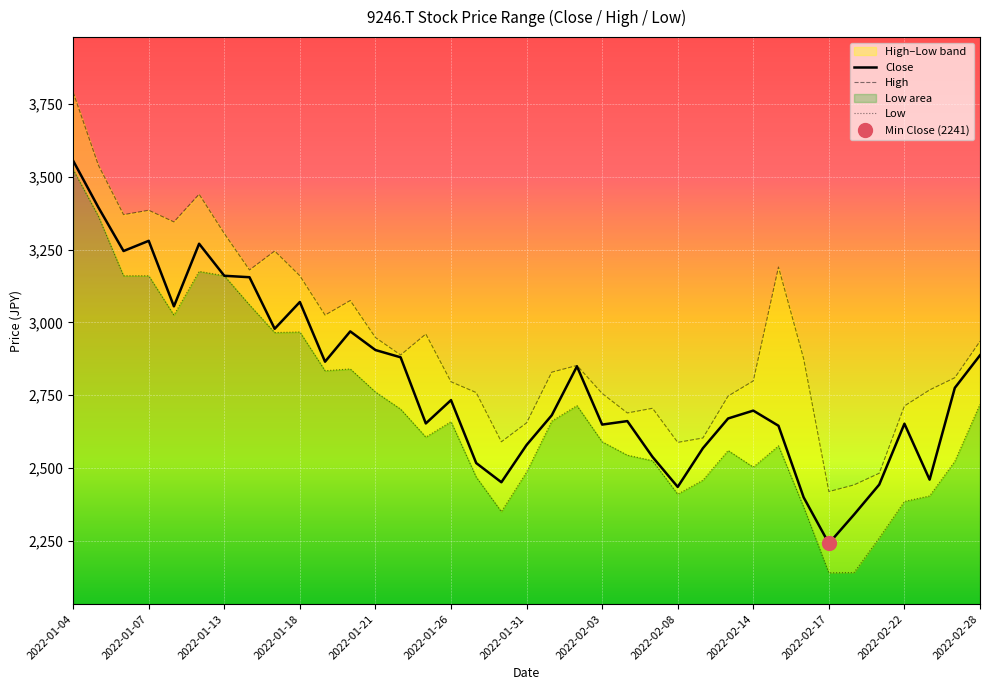

At which label does Close reach its peak?

2022-01-04